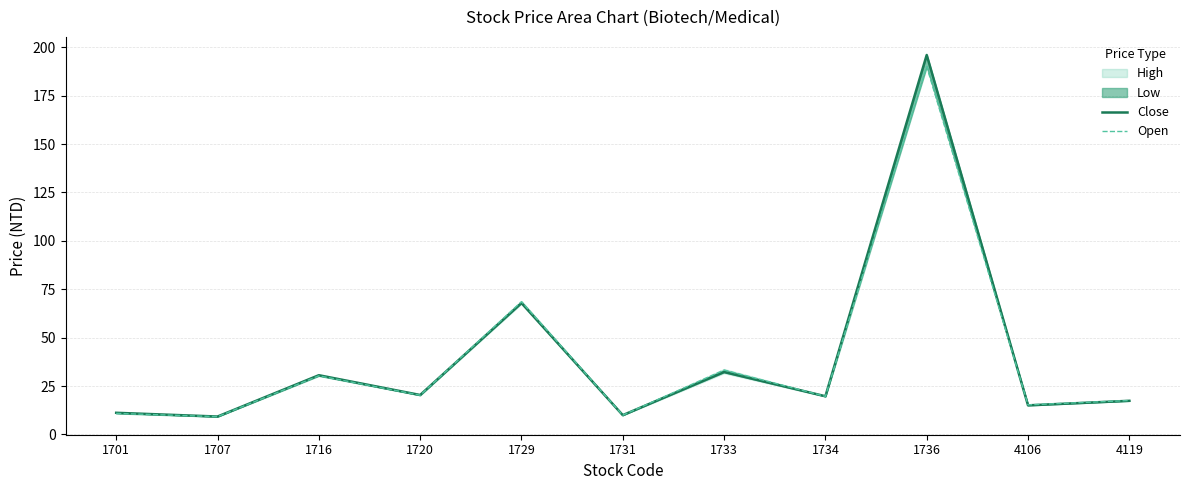

In Close, how many points are lower than both neighbors (excluding endpoints)?

5